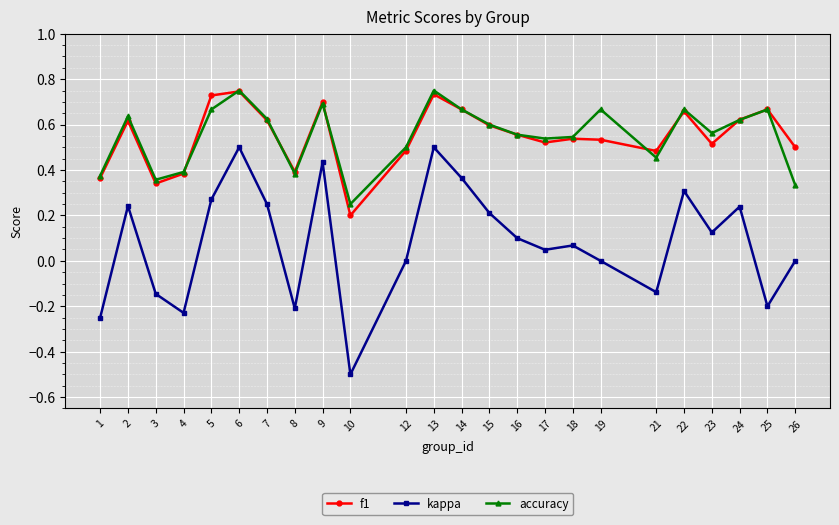

Is the value of accuracy at 10 greater than the value of kappa at 19?

Yes